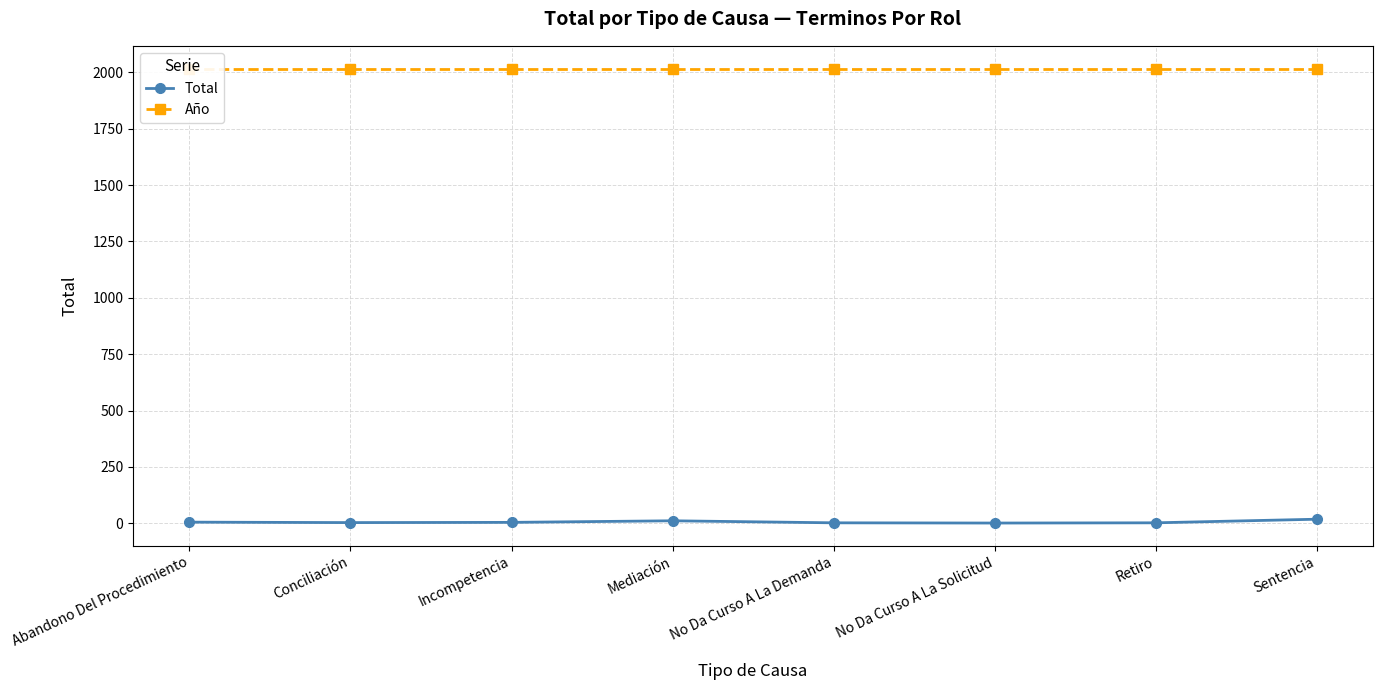

True or false: Año and Total cross at least once.

False